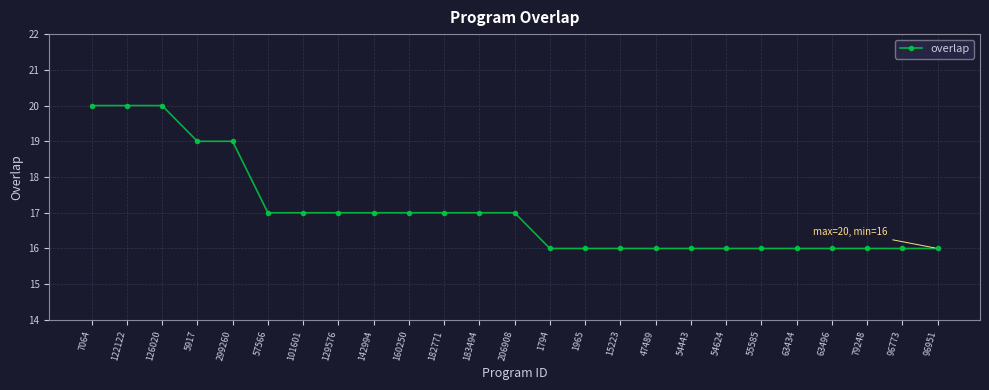

What is the label of the 24th point from the left?

96773